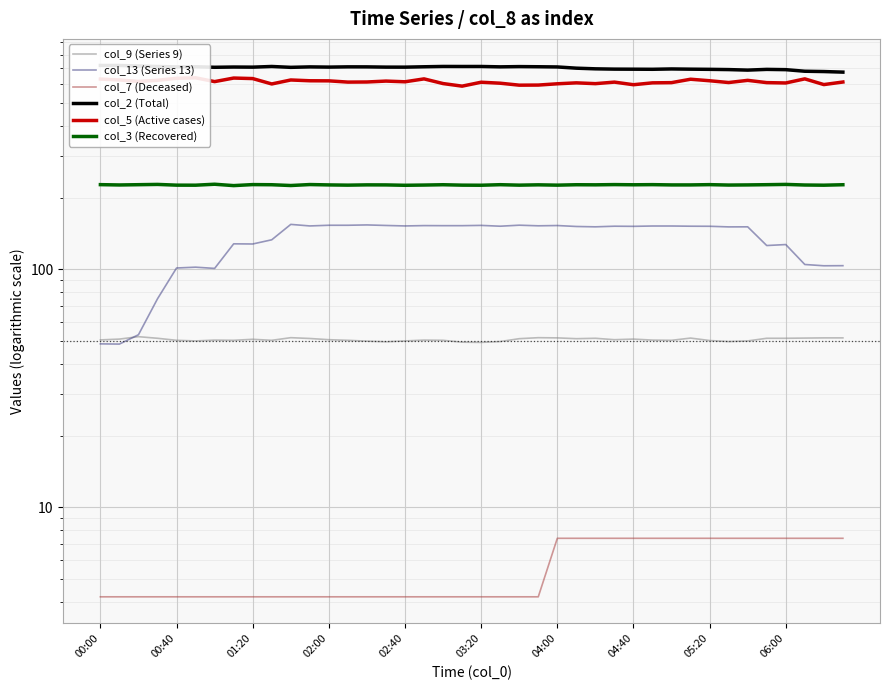

Between 05:20 and 26, which series saw the biggest shift?

col_5 (Active cases)